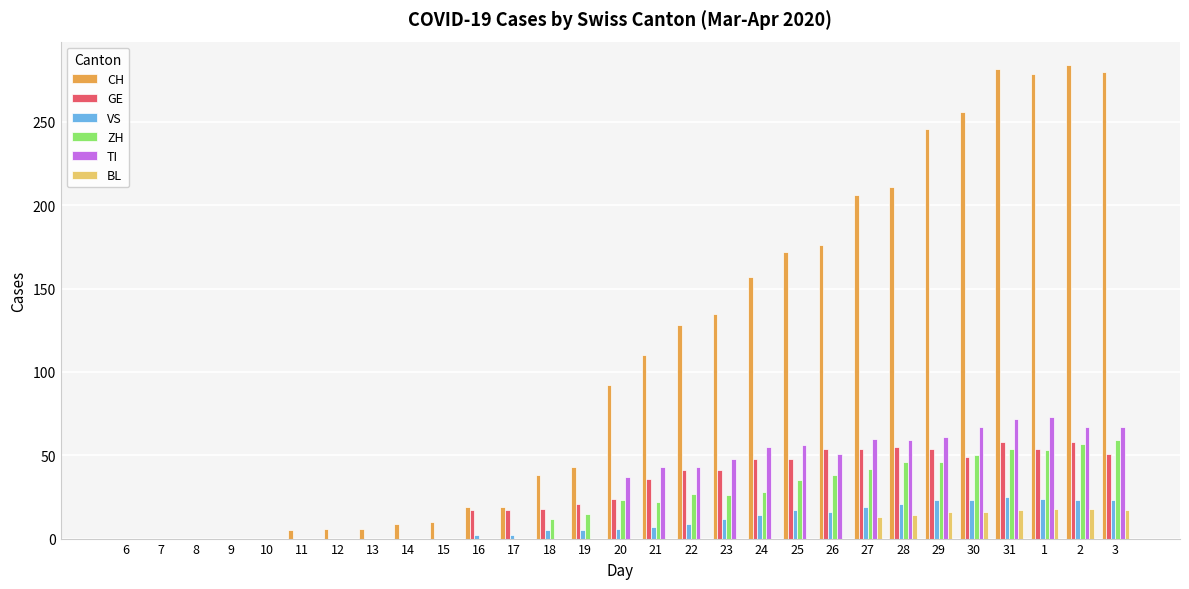

Which series has the largest total across all categories?

CH